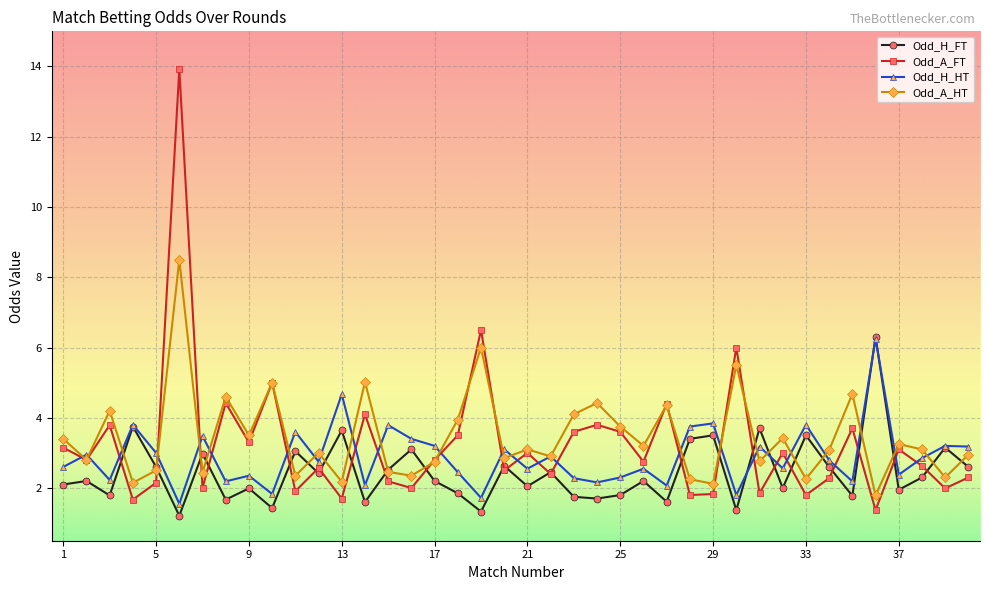

Rank the series by their average value, from highest to lowest.

Odd_A_HT, Odd_A_FT, Odd_H_HT, Odd_H_FT